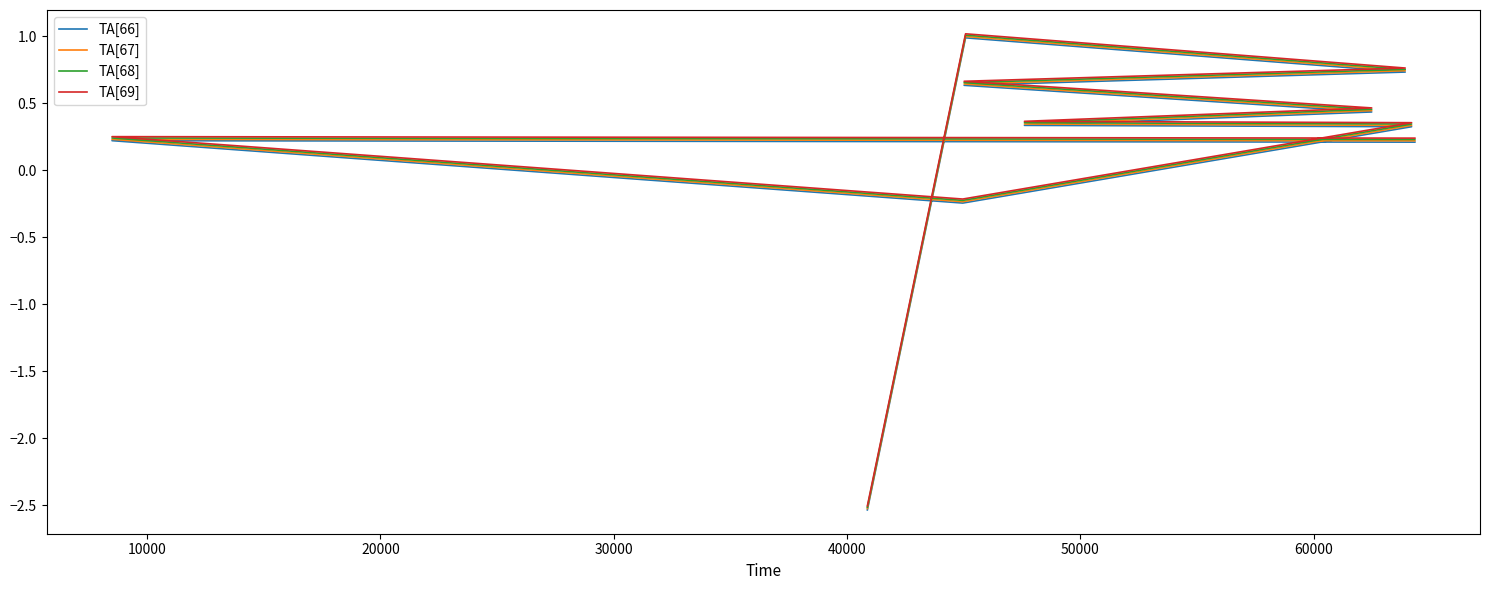

List the series in order of their peak value, lowest first.

TA[66], TA[67], TA[68], TA[69]